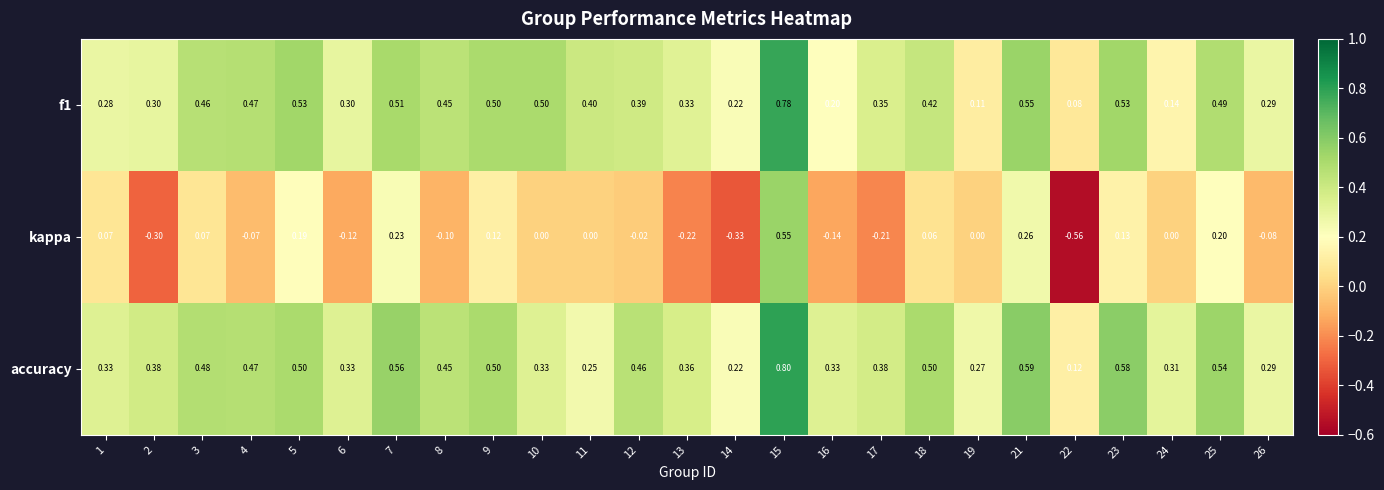

Which series has the largest range (max minus min)?

kappa